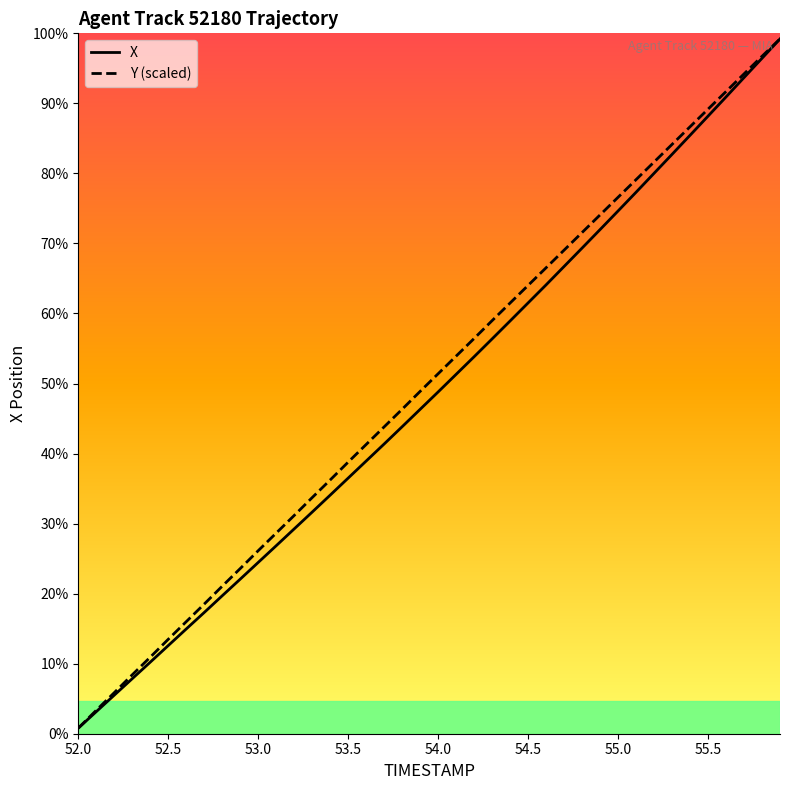

True or false: Y (scaled) and X cross at least once.

False